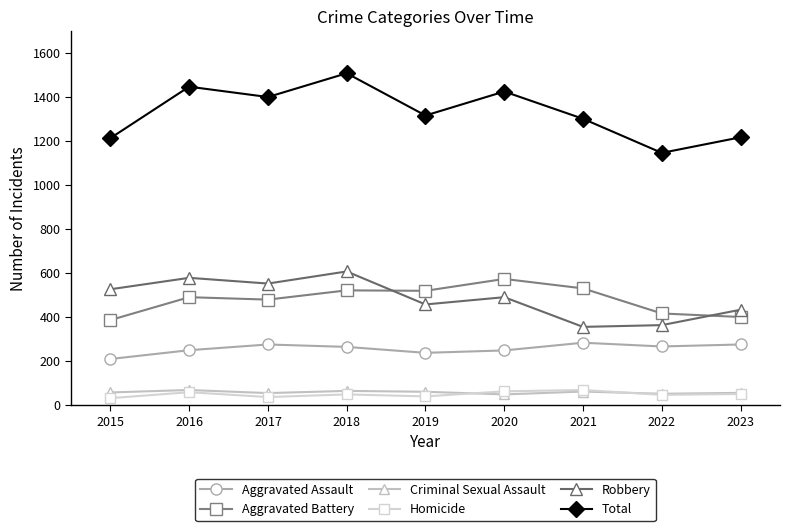

True or false: Robbery and Homicide cross at least once.

False